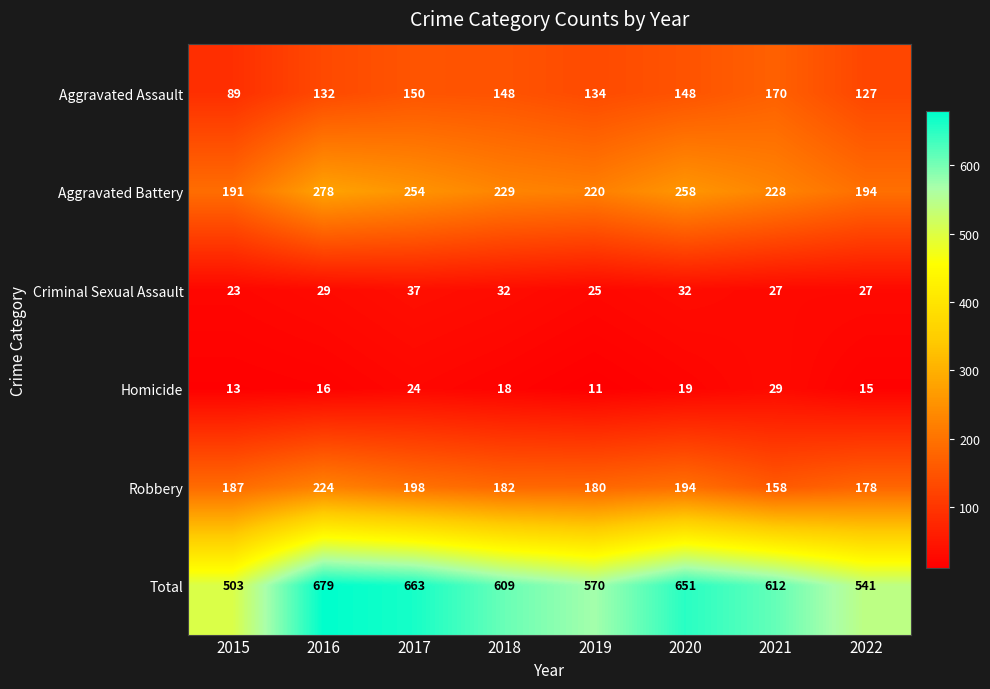

Is it true that Aggravated Battery equals 258 at 2020?

True